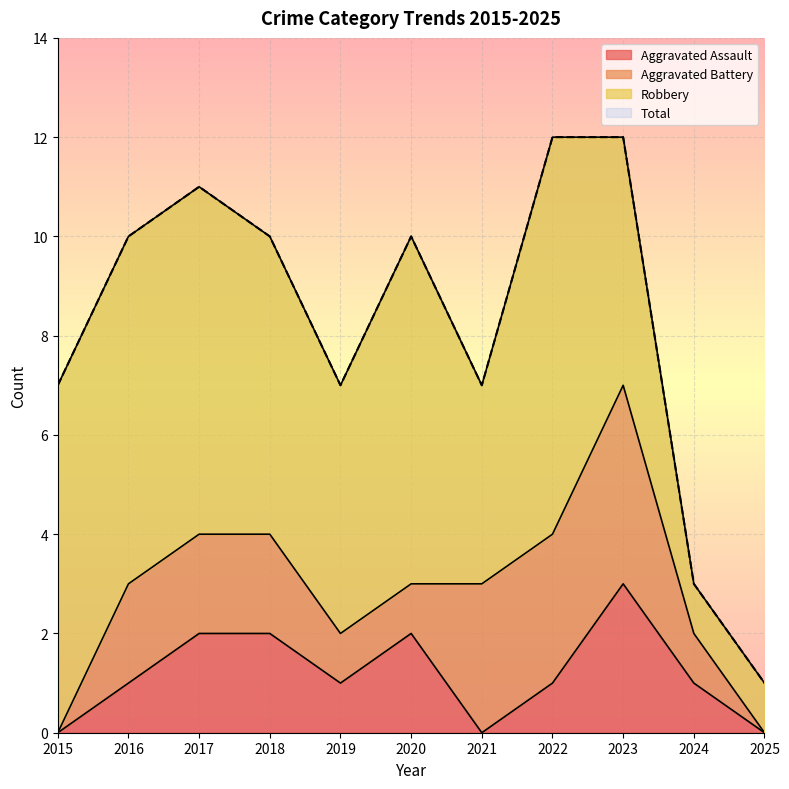

Which category has the lowest value across all series?

2015